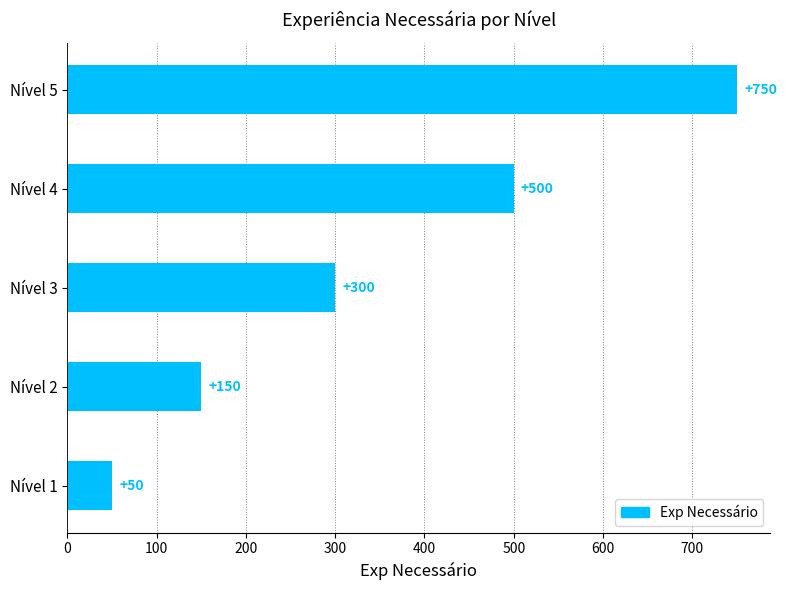

Approximately how many times larger is the value at Nível 2 compared to Nível 1?

3.0